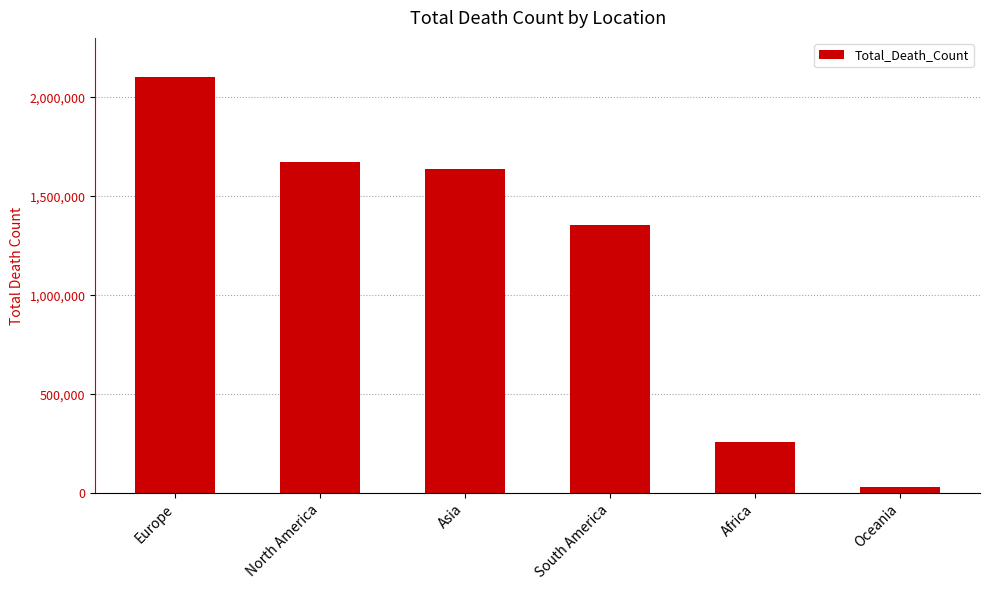

Does the chart contain any negative values?

No